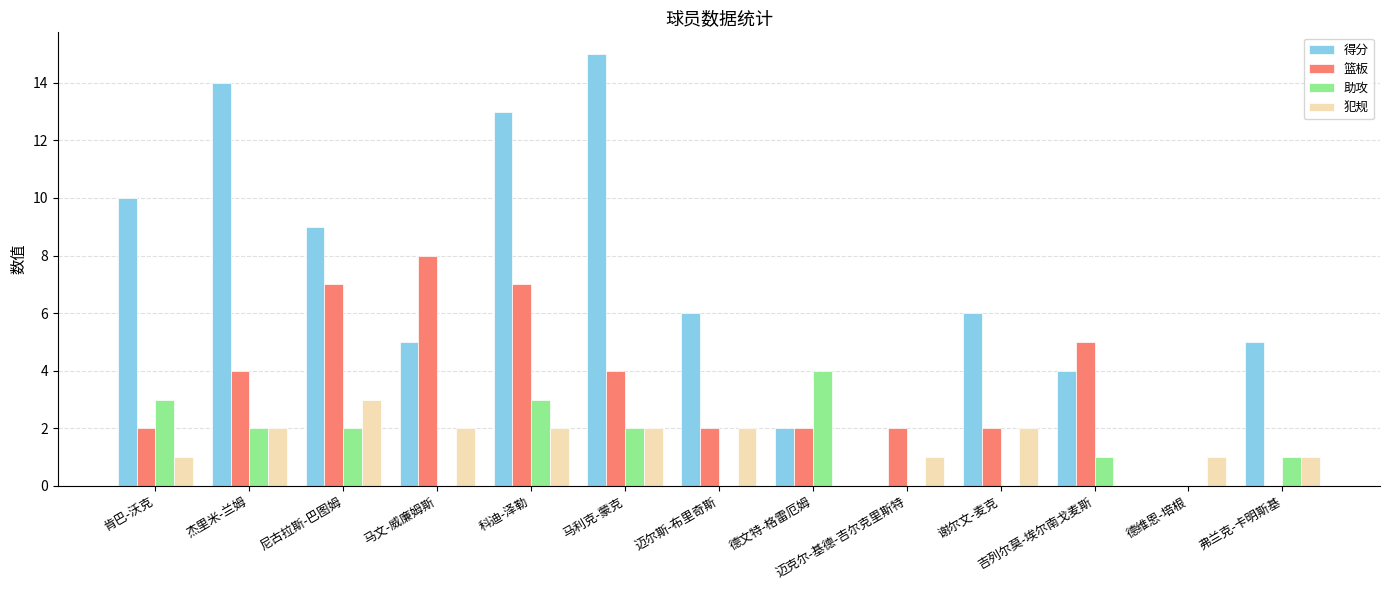

What is the sum of all 助攻 values?

18